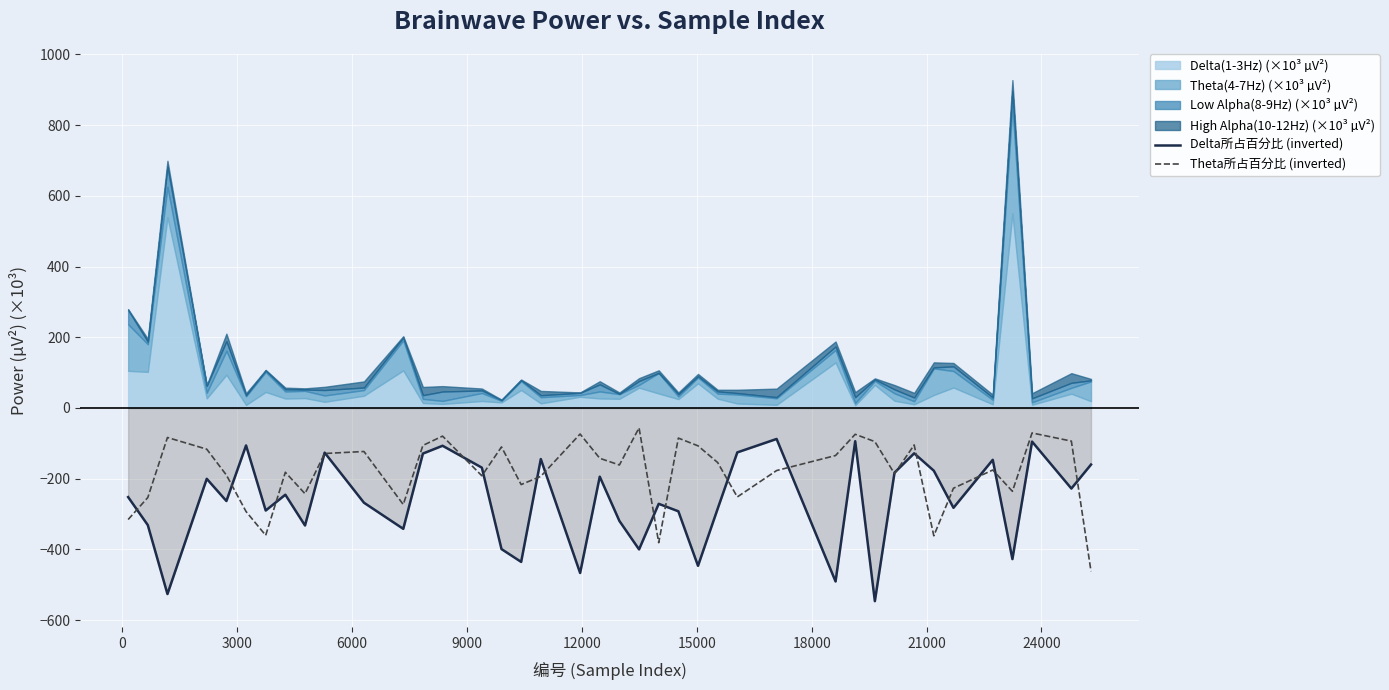

How many lines are shown in the chart?

2